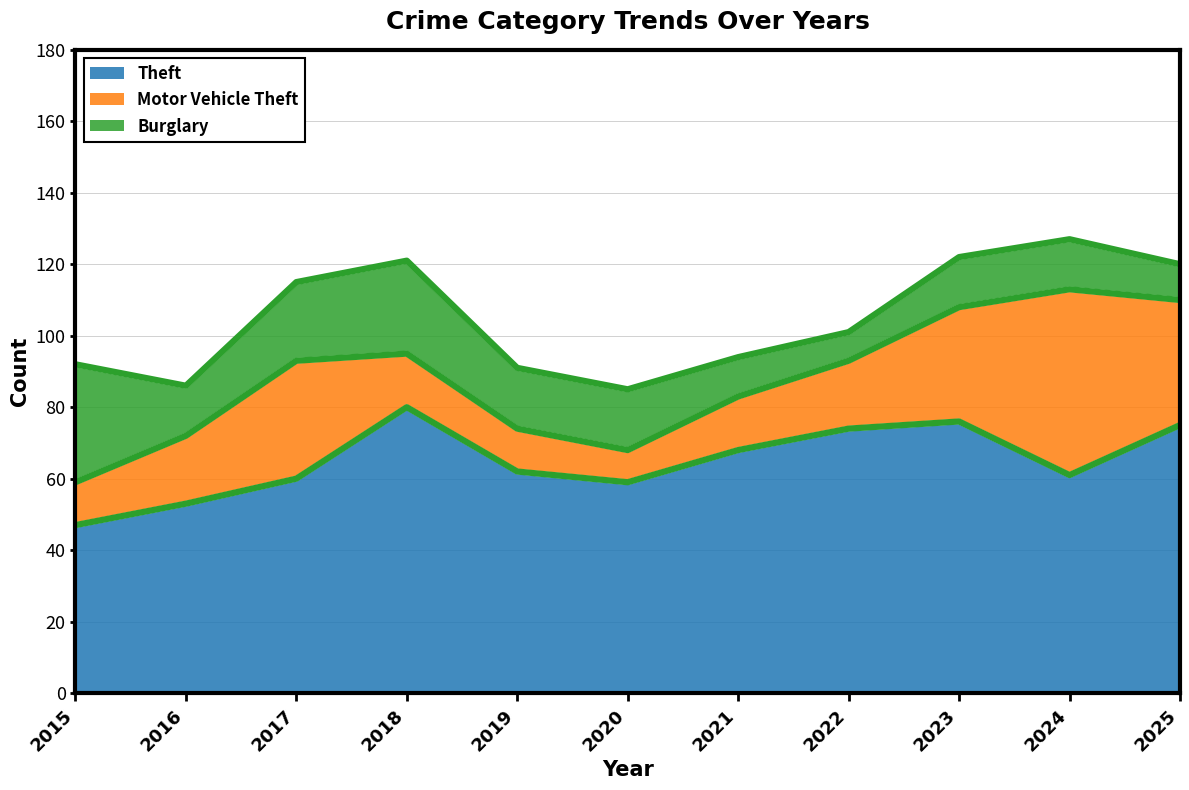

Which series has the widest spread of values?

Motor Vehicle Theft